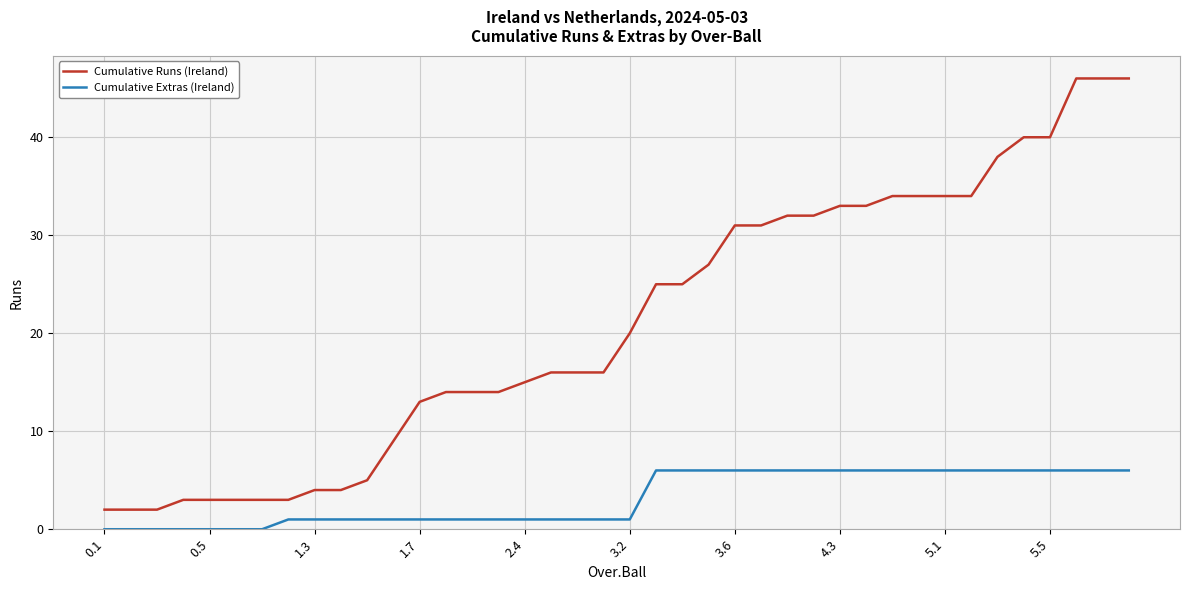

True or false: Cumulative Extras (Ireland) and Cumulative Runs (Ireland) cross at least once.

False